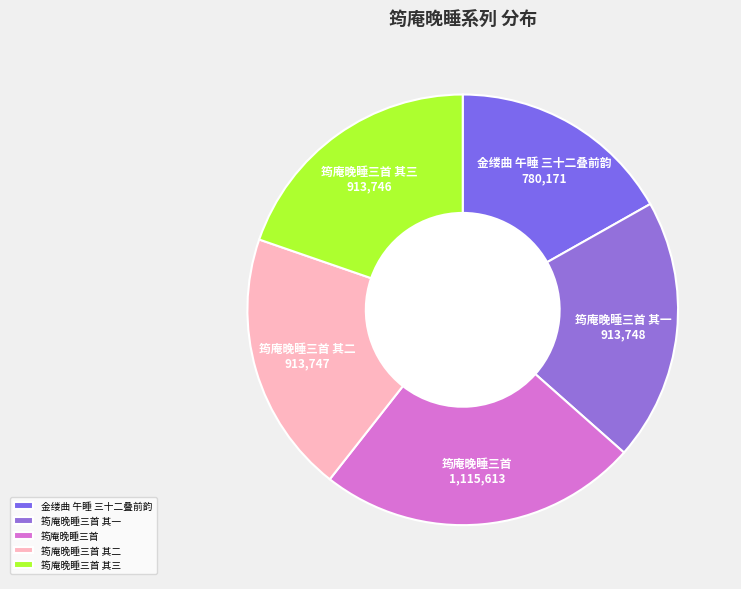

Does 筠庵晚睡三首 account for over 50% of the chart?

No